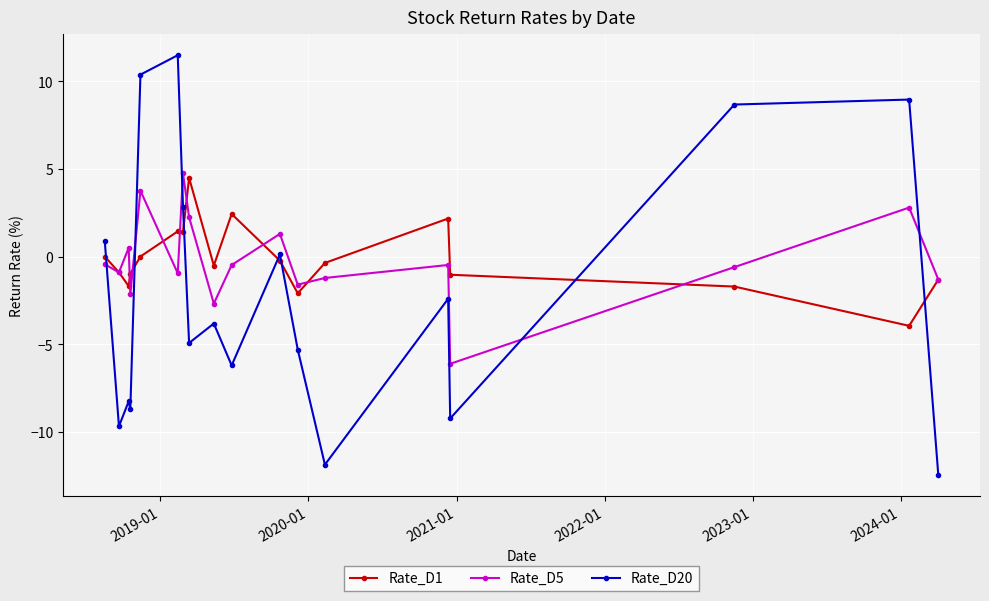

What is the value of the Rate_D1 point at the 14th from the left?

2.2